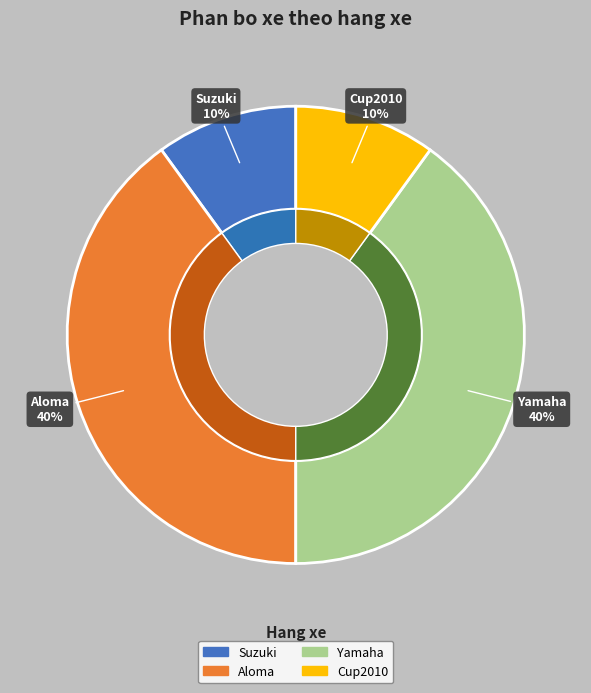

To the nearest percent, what percentage of the pie is Aloma?

40%